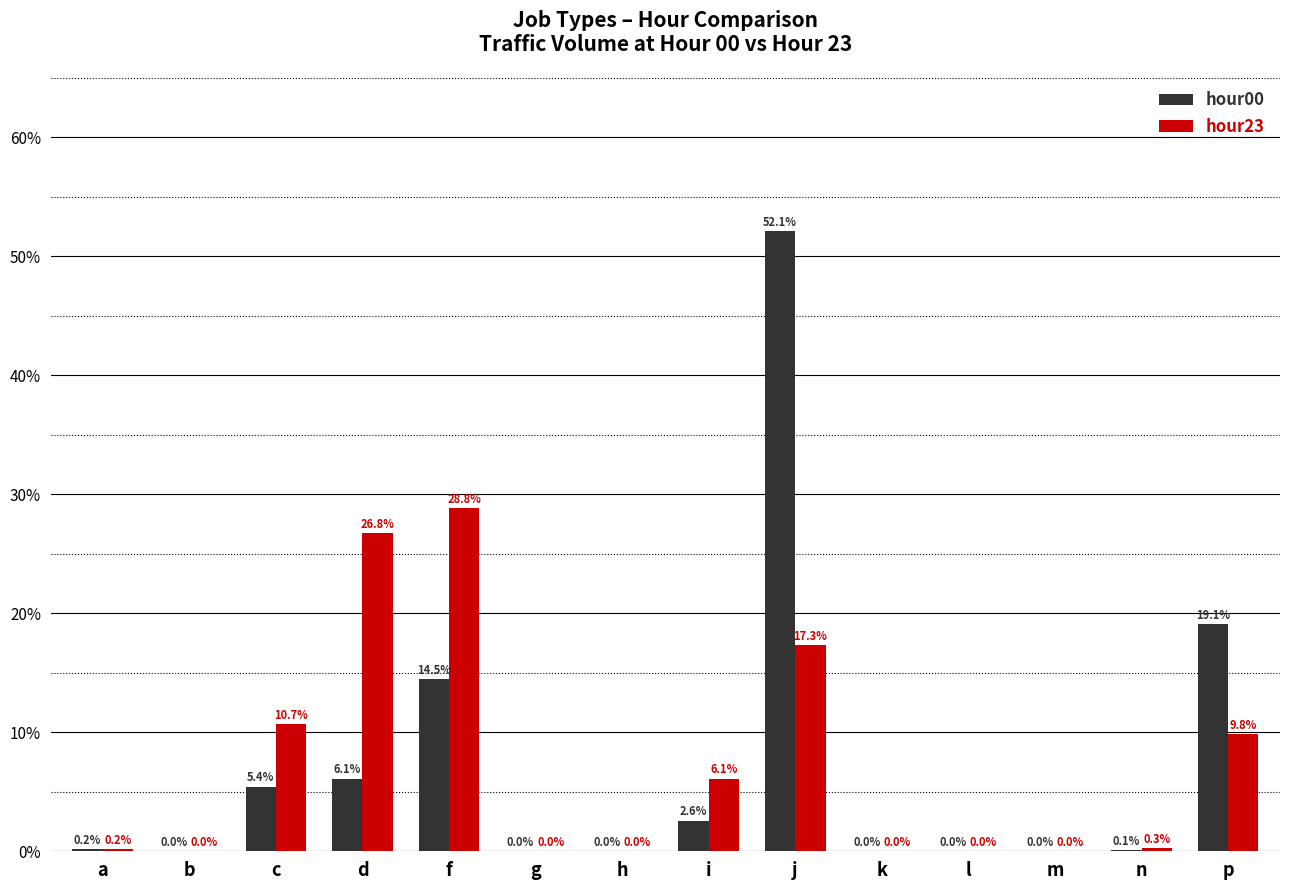

What is the greatest value displayed?

52.1